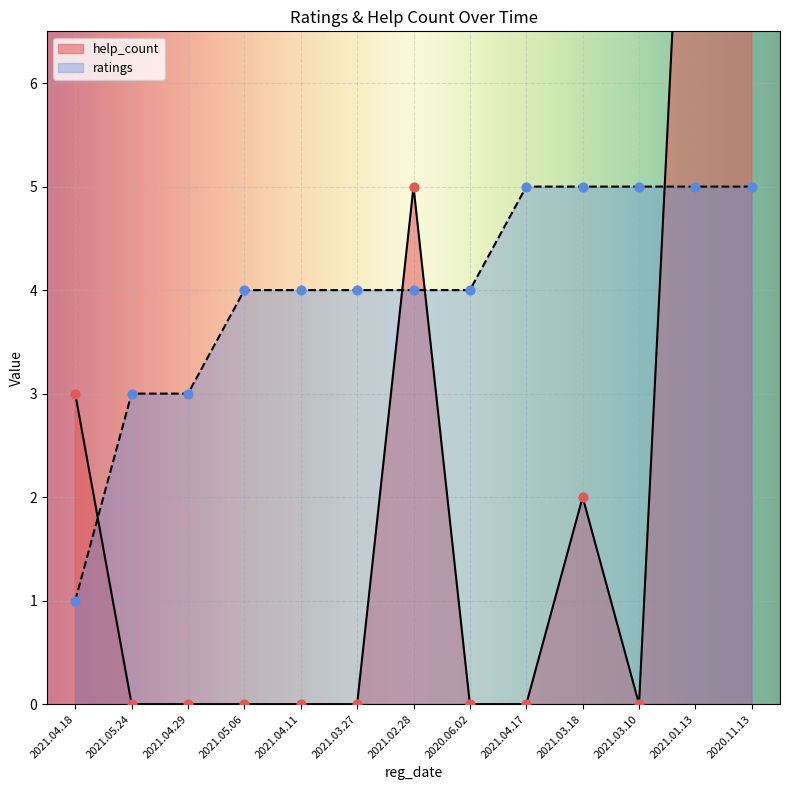

Is the value of help_count at 2021.04.29 greater than the value of ratings at 2021.04.18?

No